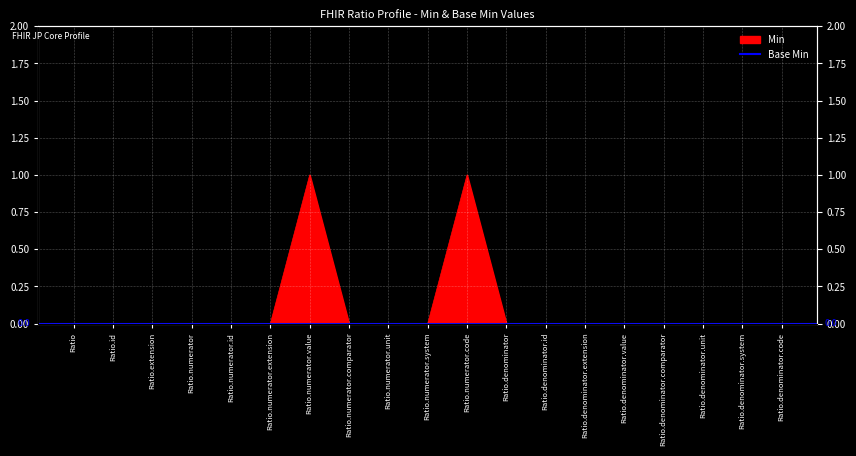

What position from the left is Ratio.denominator.value?

15